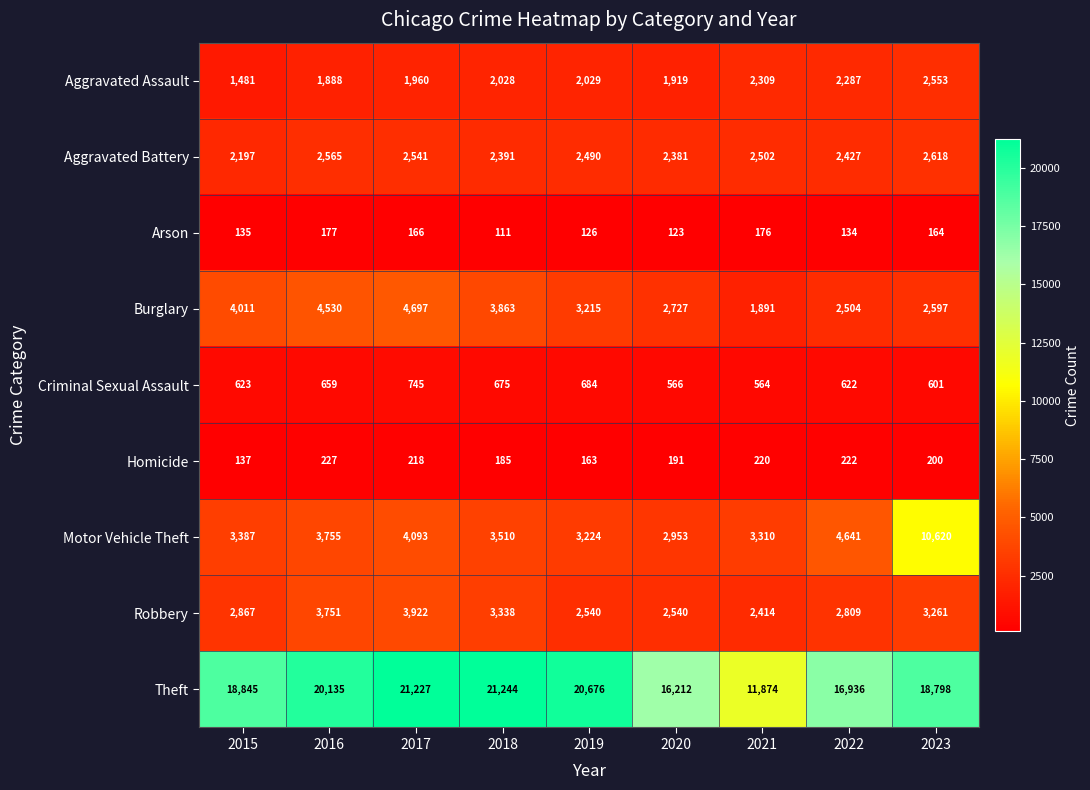

Is it true that Theft equals 31713 at 2017?

False